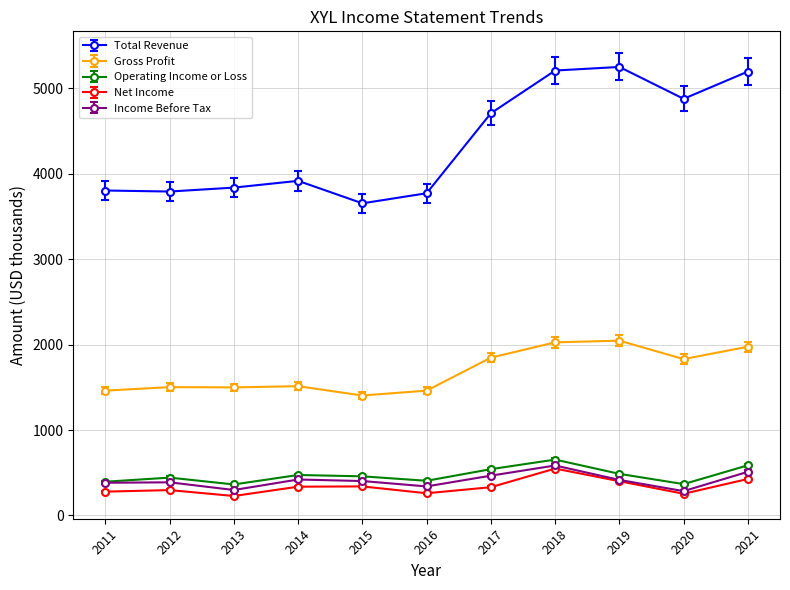

Between 2011 and 2019, which series saw the biggest shift?

Total Revenue